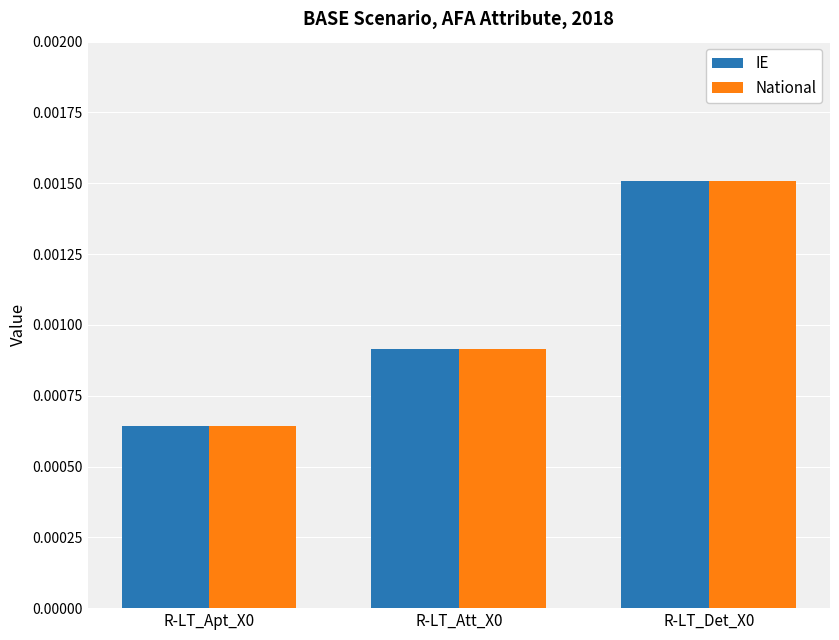

At how many categories does at least one series exceed 0?

3